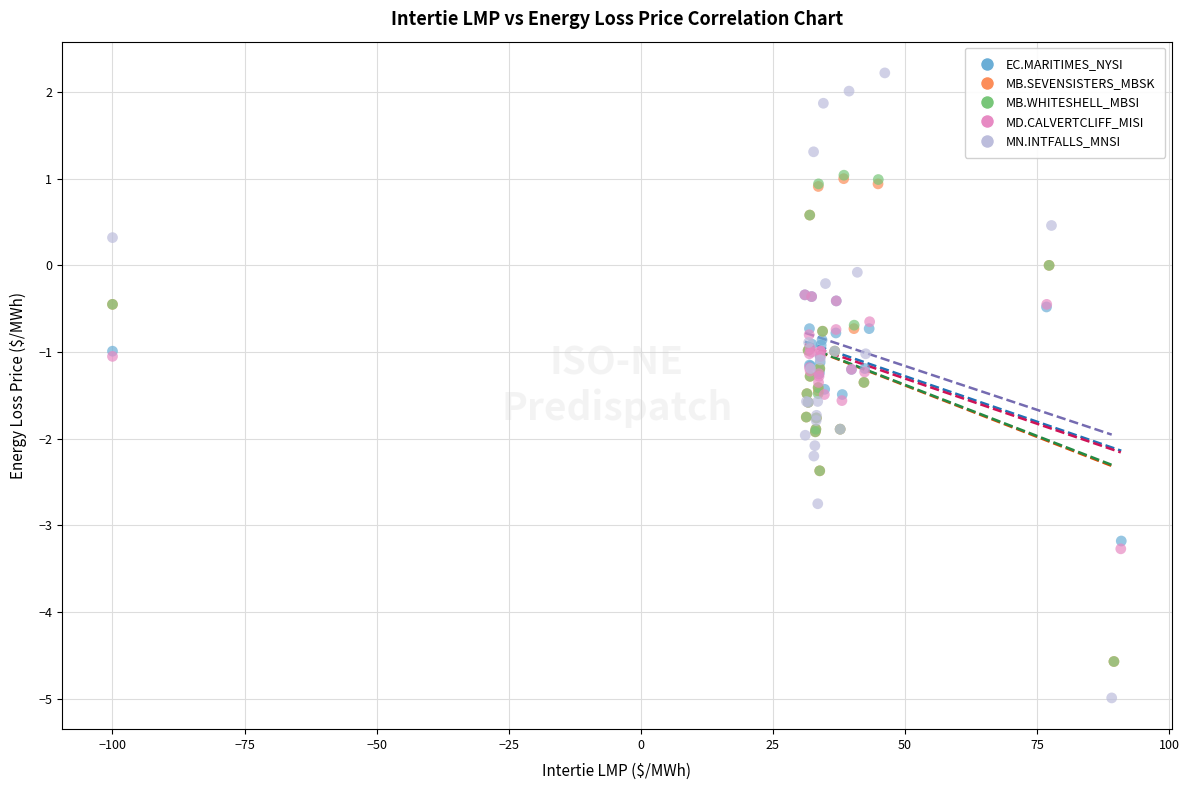

What are all the series names shown in the legend?

EC.MARITIMES_NYSI, MB.SEVENSISTERS_MBSK, MB.WHITESHELL_MBSI, MD.CALVERTCLIFF_MISI, MN.INTFALLS_MNSI